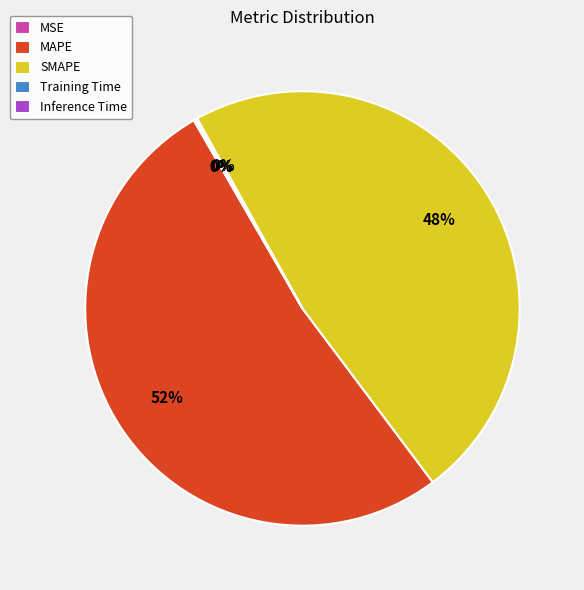

Is there any slice that represents more than half of the pie?

Yes